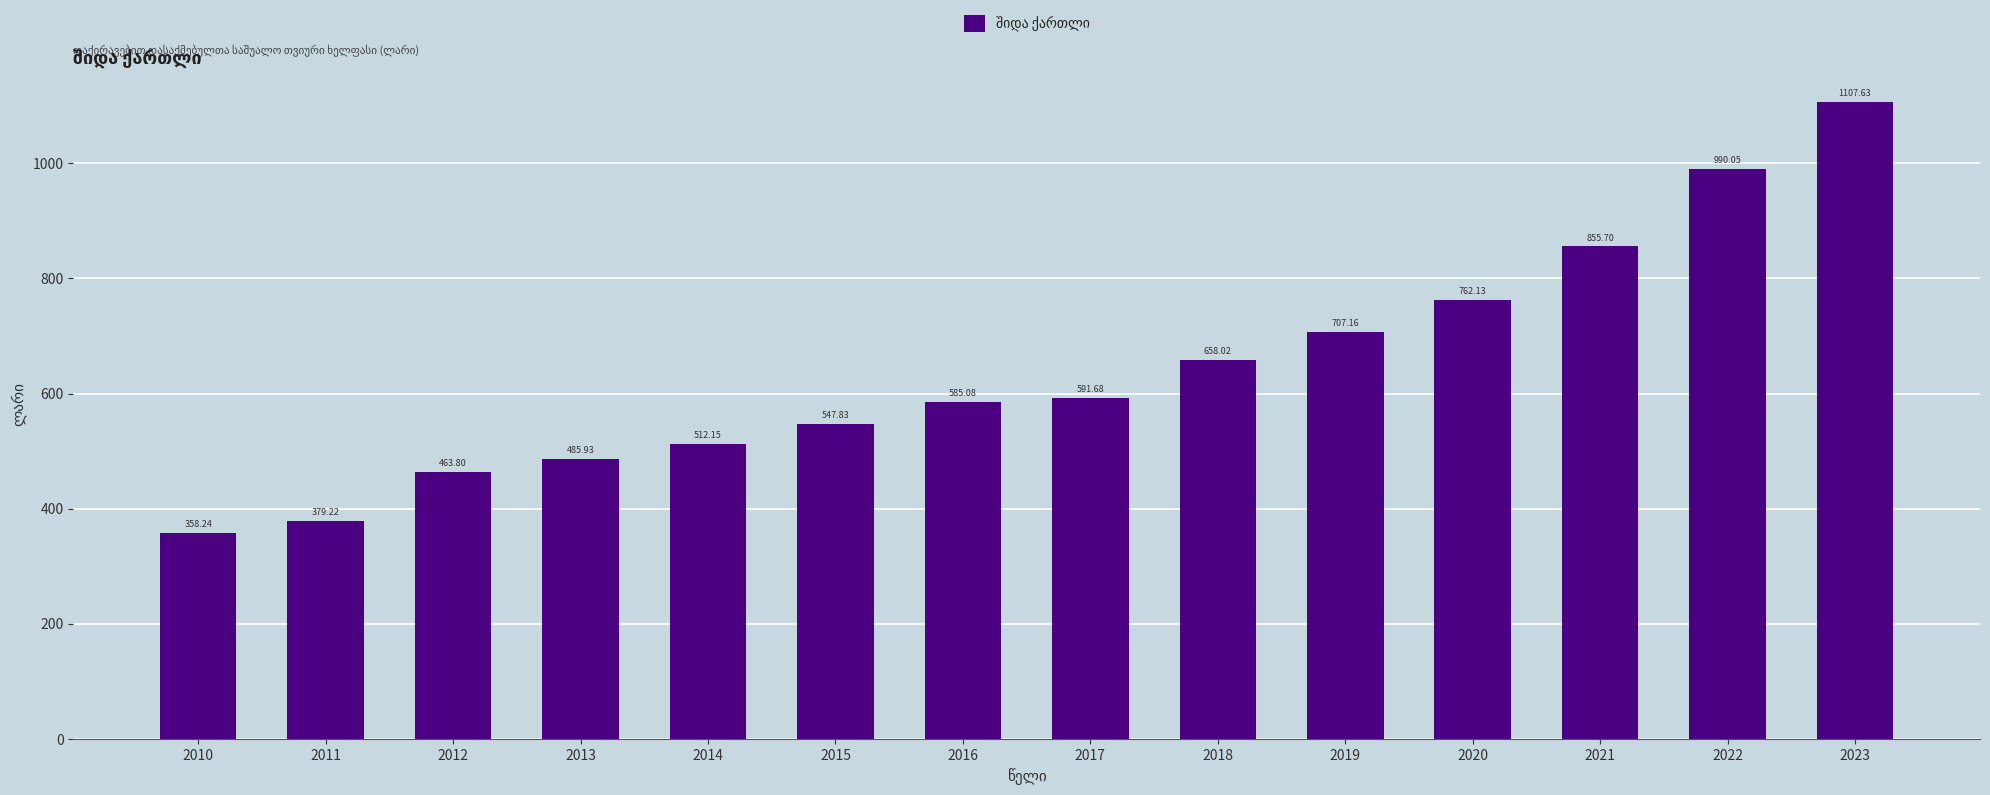

What is the value of the 3rd bar from the left?

463.8